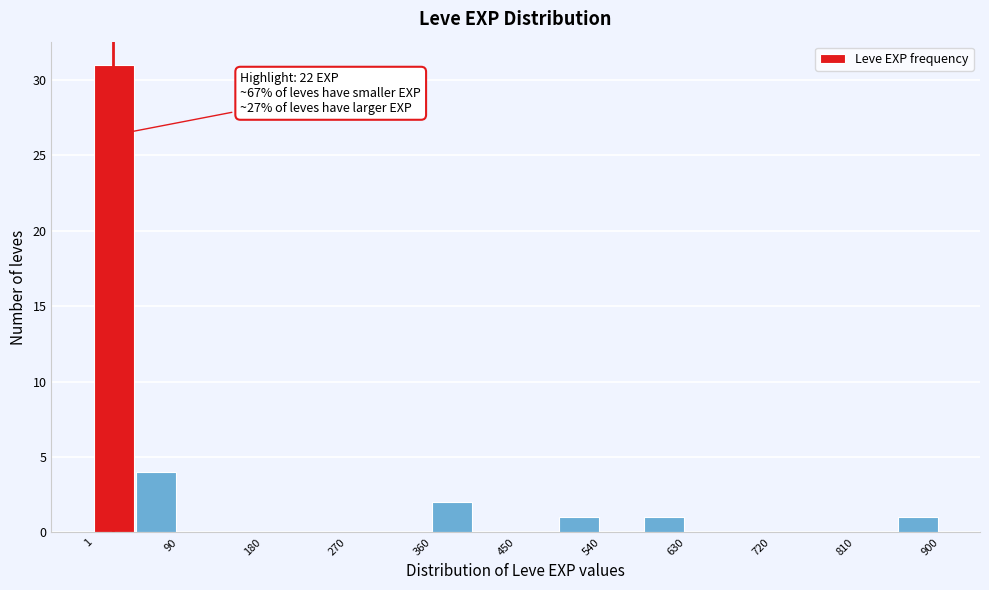

Over which range of the x-axis is the bar tallest?

0 to 50